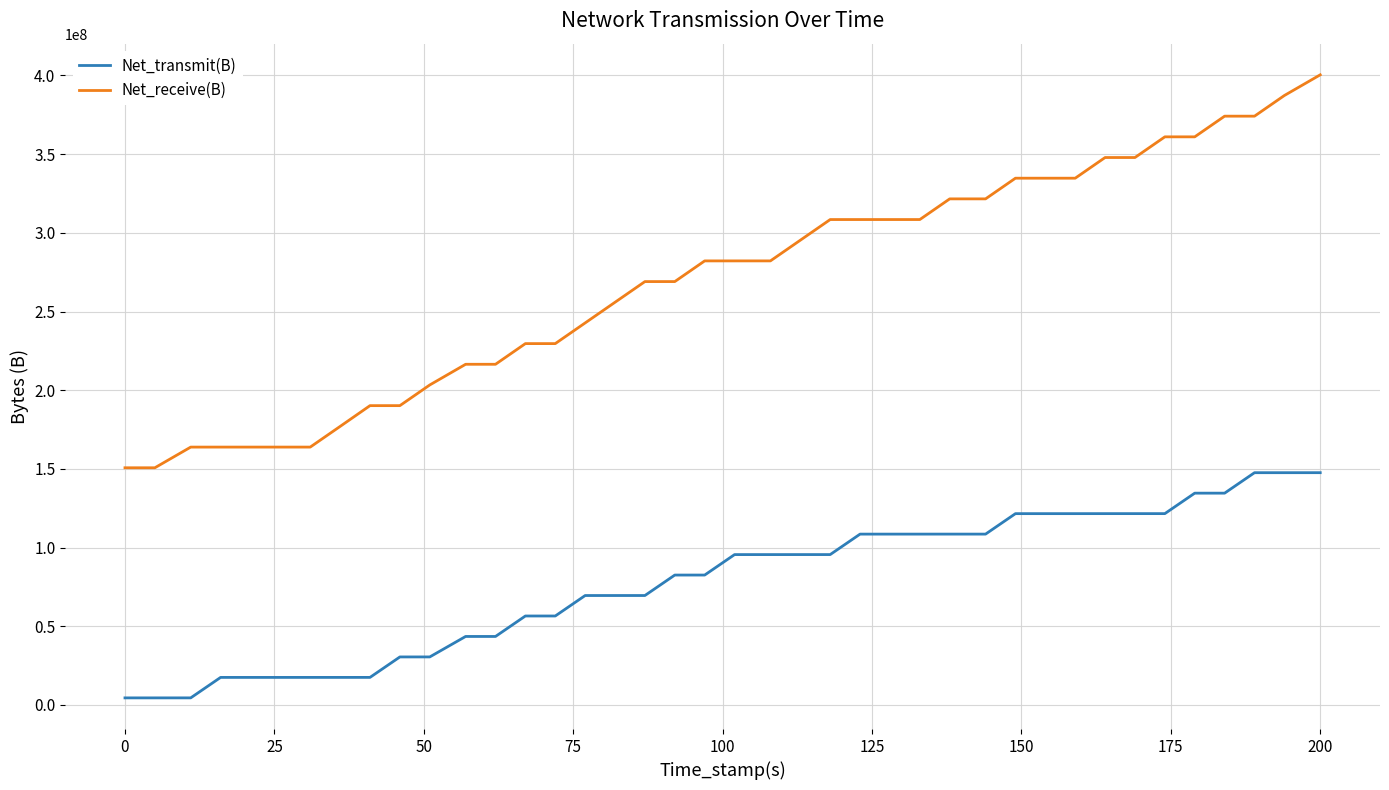

Which series has the widest spread of values?

Net_receive(B)